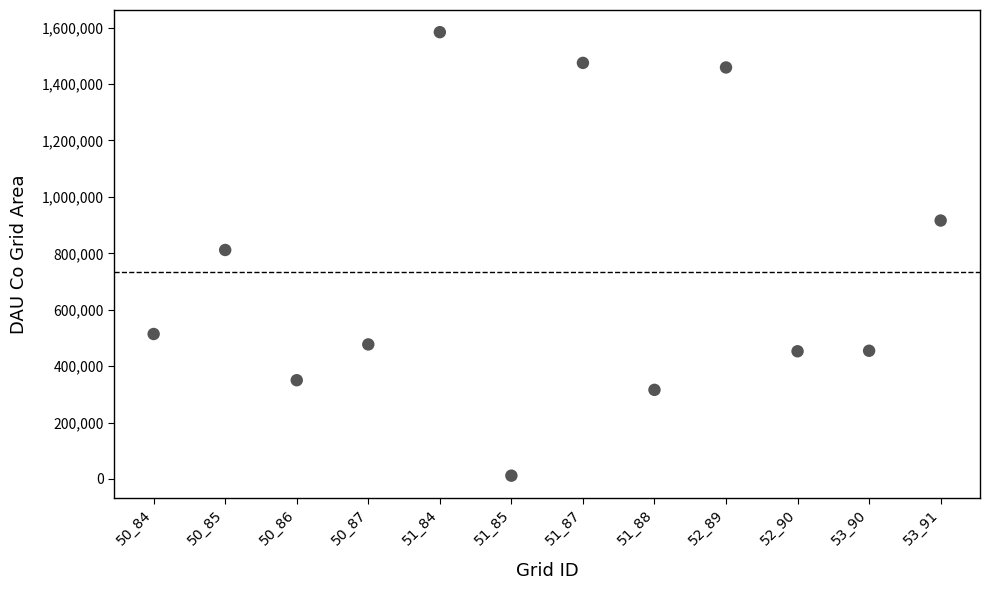

What is the range of Y values (max minus min)?

1572300